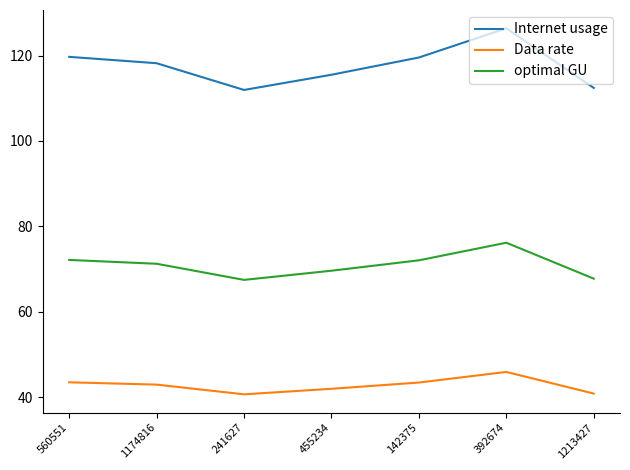

What position from the left is 142375?

5